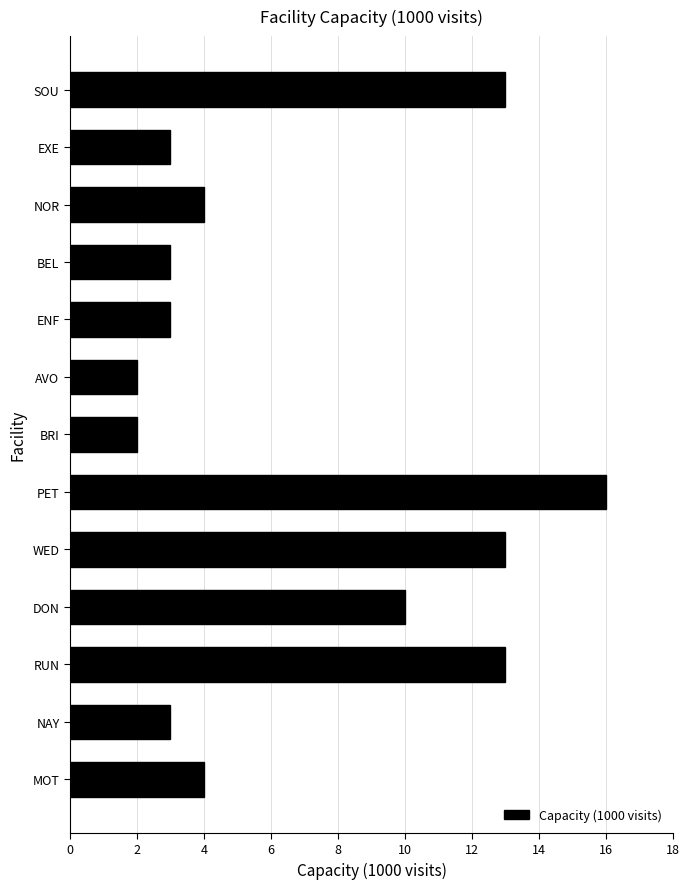

What is the minimum value shown in the chart?

2